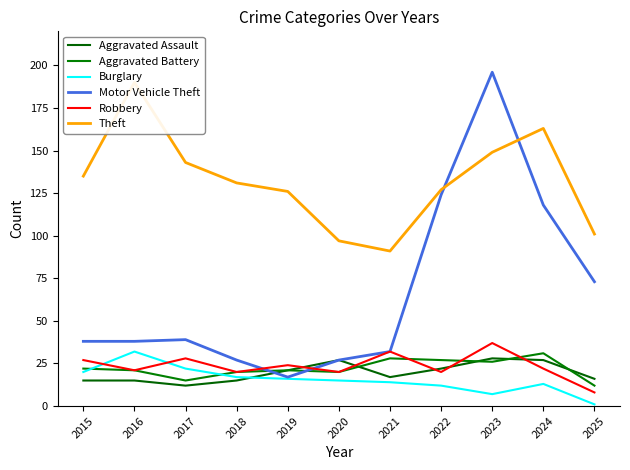

How many data points does each series have?

11